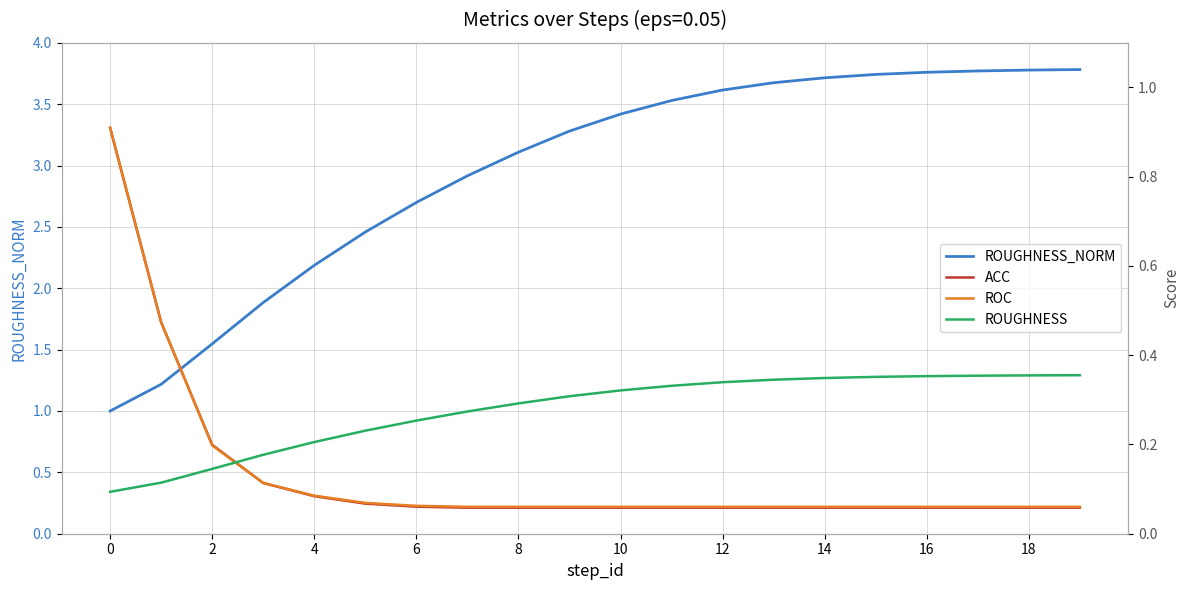

What is the smallest value displayed?

0.1